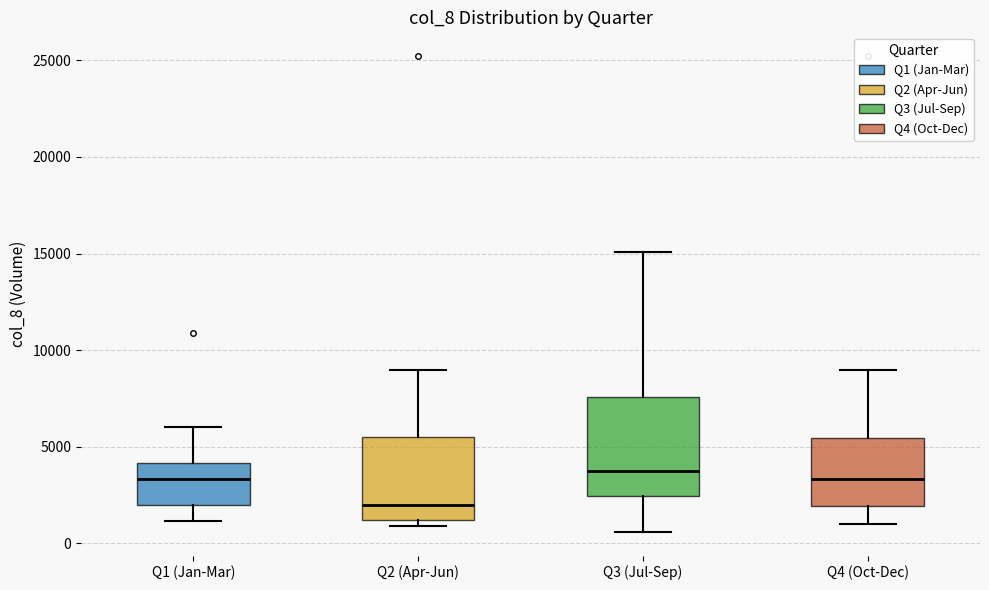

Reading left to right, transcribe this box plot: for each box, give where its median line is, the range the box spans, and where its two whiskers end, as read against the y-axis. The values are not printed on the chart, so give them approximately, as read against the axis.

Q1 (Jan-Mar): median 3500, box 2000 to 4000, whiskers 1000 to 6000
Q2 (Apr-Jun): median 2000, box 1000 to 5500, whiskers 1000 (just below the box's lower edge) to 9000
Q3 (Jul-Sep): median 4000, box 2500 to 7500, whiskers 500 to 15000
Q4 (Oct-Dec): median 3500, box 2000 to 5500, whiskers 1000 to 9000